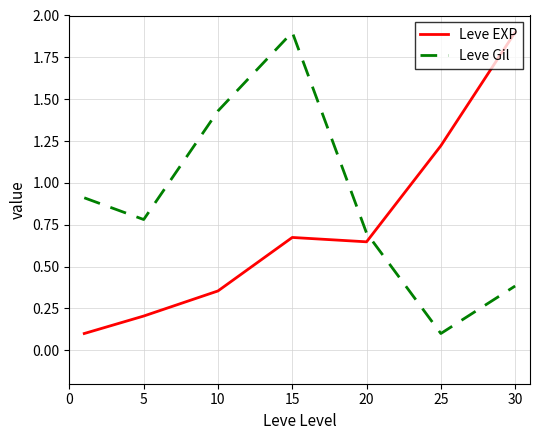

What is the highest value of the Leve Gil series?

1.9